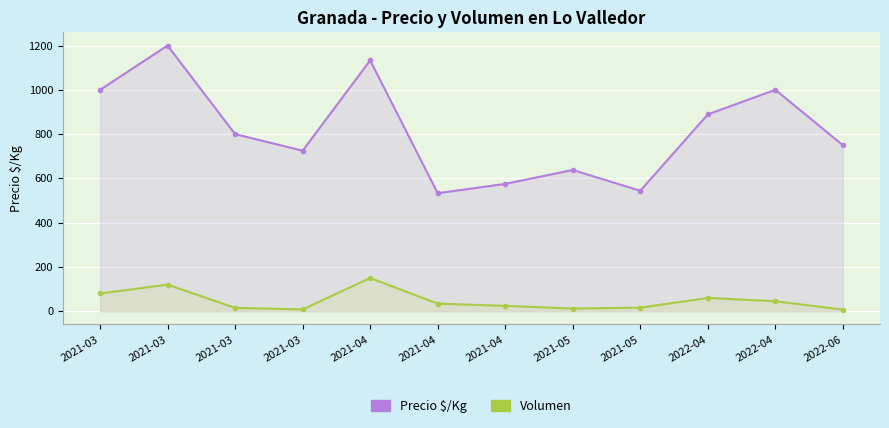

What is the approximate value of Precio $/Kg at 2021-04?

575